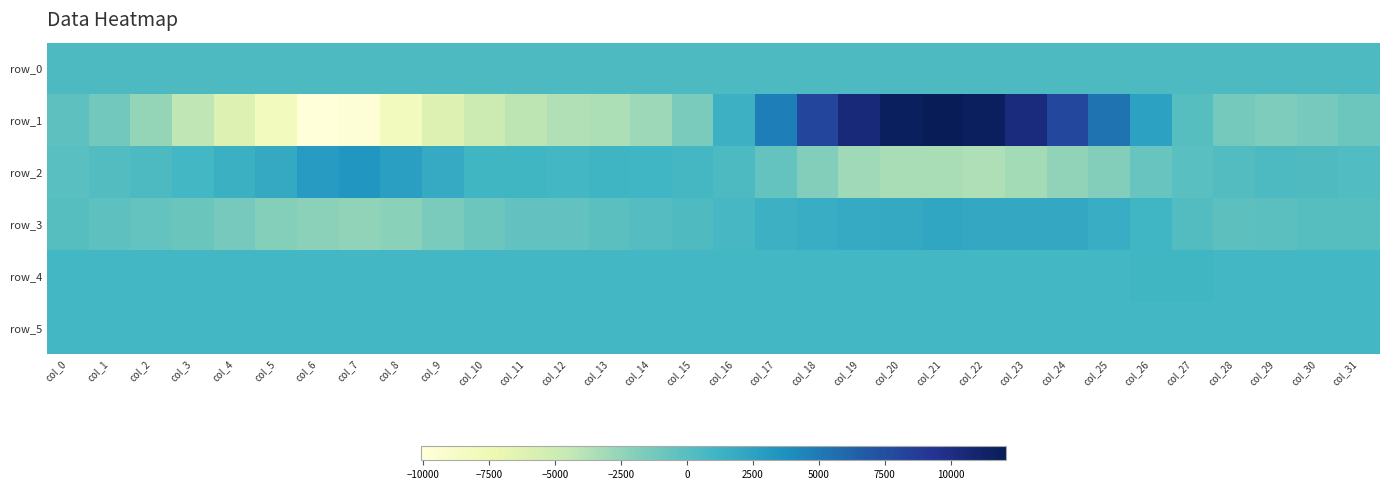

Rank the series at col_29 from lowest to highest value.

row_1, row_3, row_2, row_0, row_5, row_4